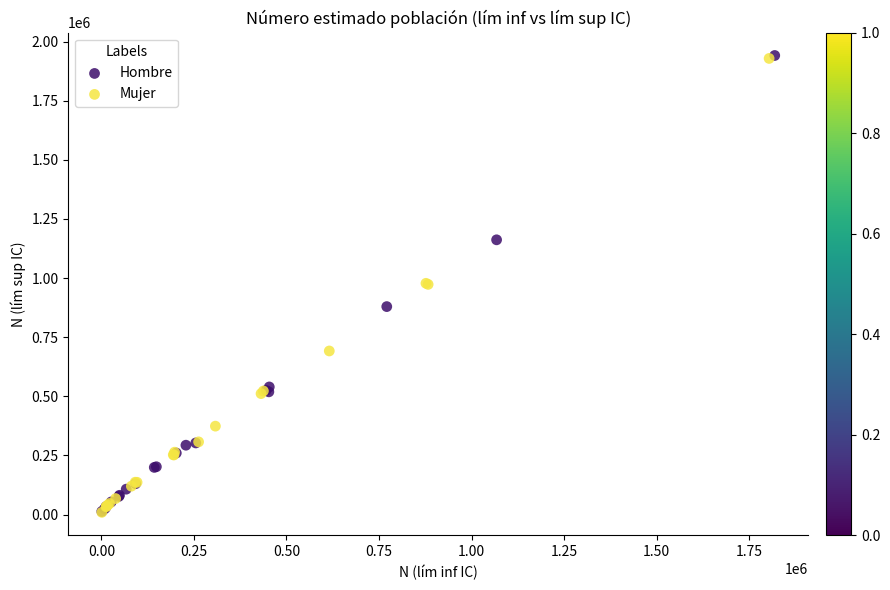

Which series has the widest spread of Y values?

Hombre